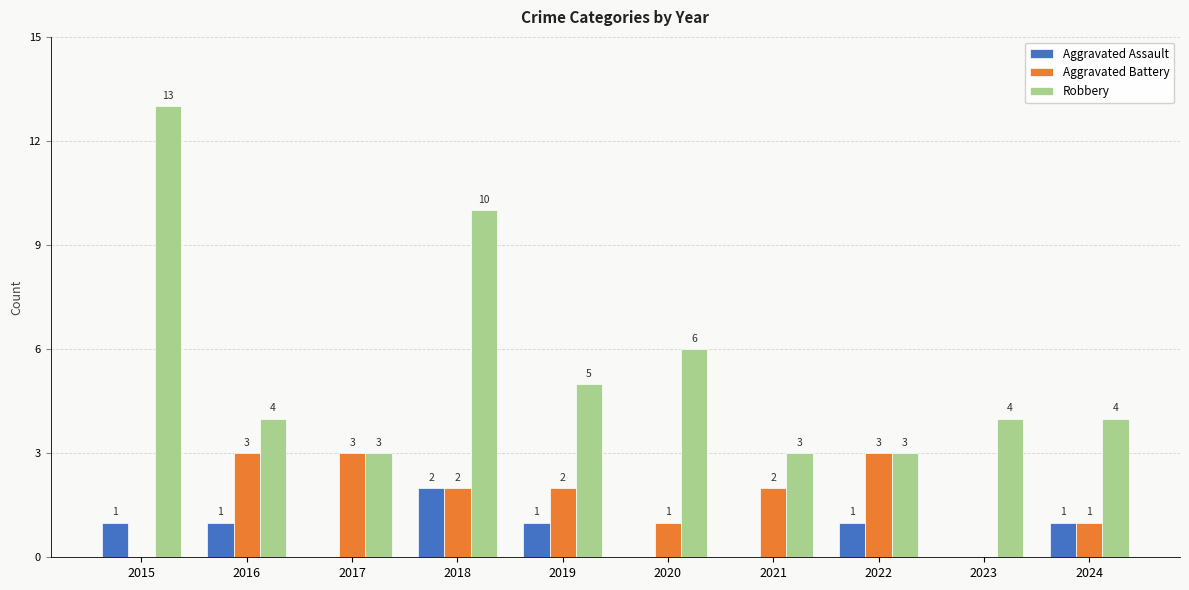

Which category has the highest value in the Aggravated Assault series?

2018